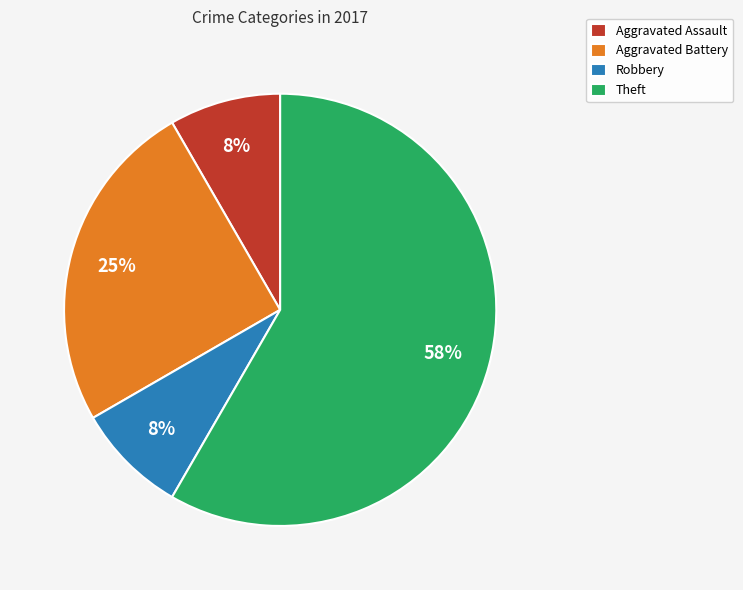

Which category has the biggest portion of the pie?

Theft